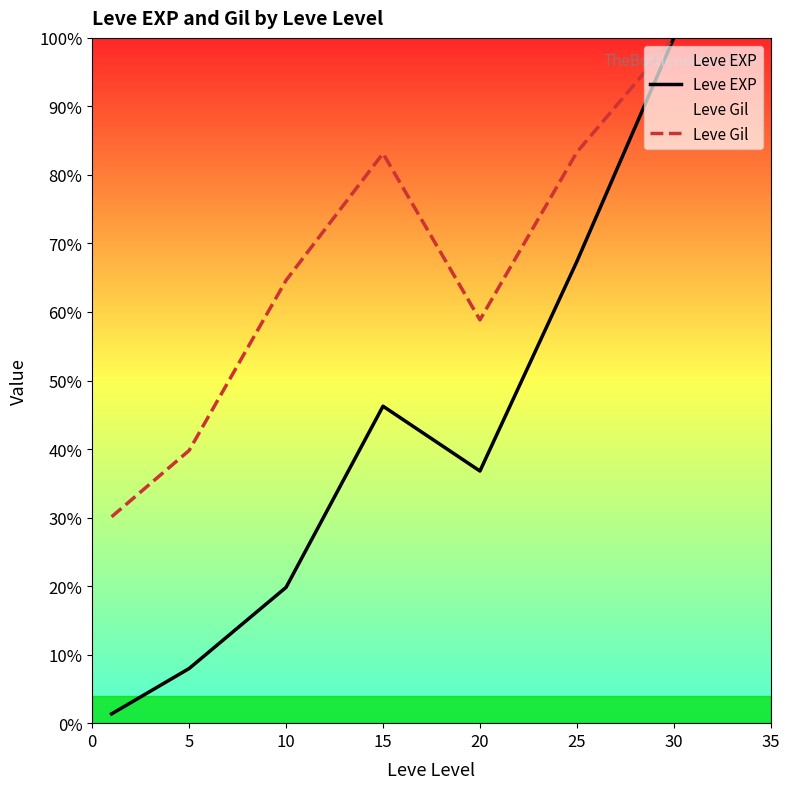

At which category does Leve Gil reach its first local valley?

20